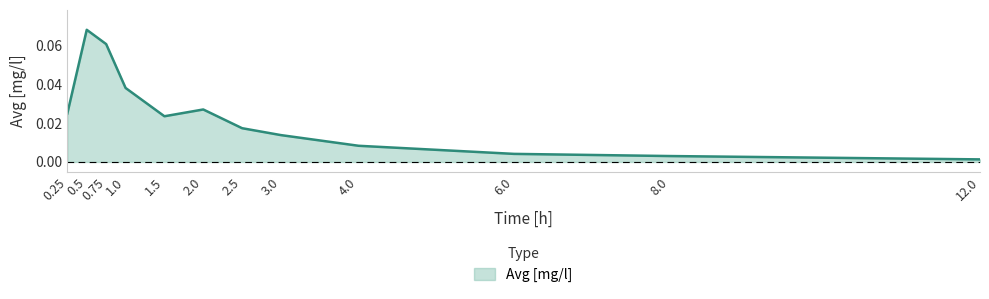

Rank the categories by value from highest to lowest.

0.5, 0.75, 1.0, 2.0, 0.25, 1.5, 2.5, 3.0, 4.0, 6.0, 8.0, 12.0